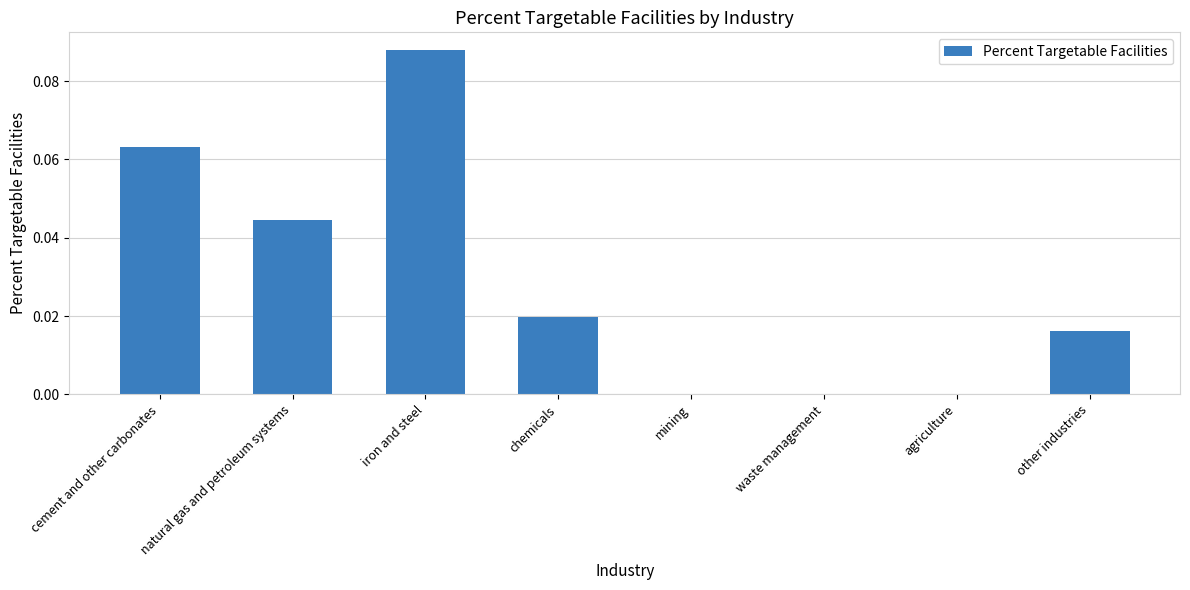

Are the bars grouped side by side (vs. stacked)?

No